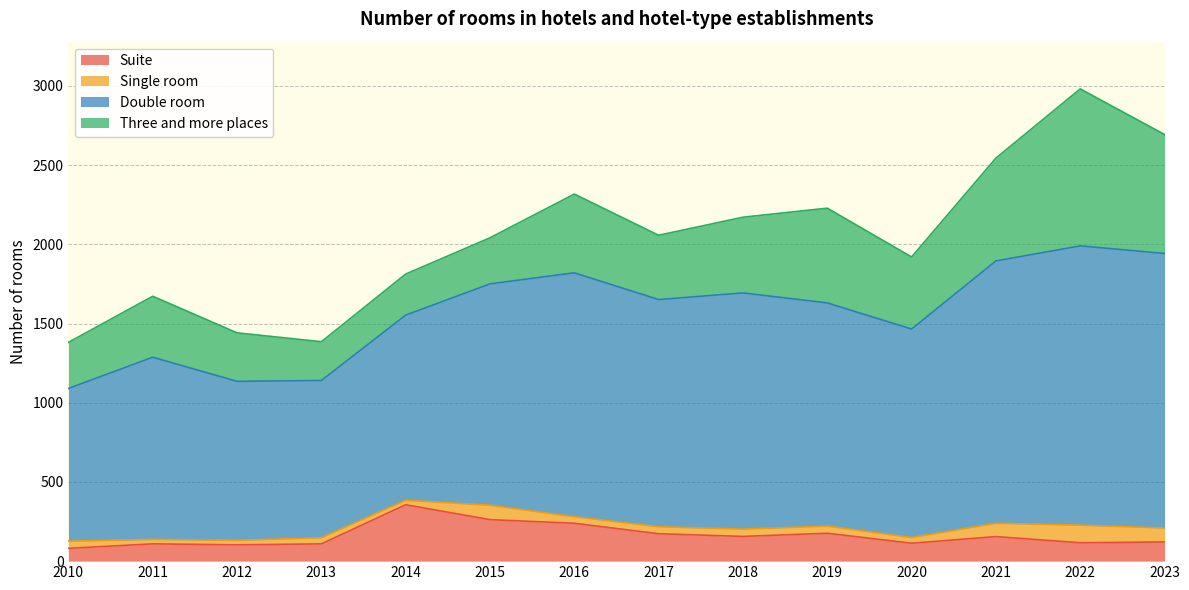

Which series changed the most between 2011 and 2020?

Double room